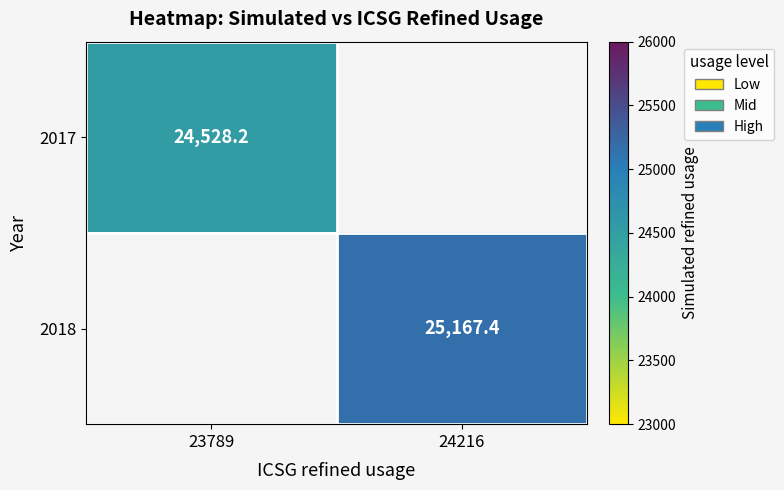

Is the value of 2017 at 23789 greater than the value of 2018 at 24216?

No